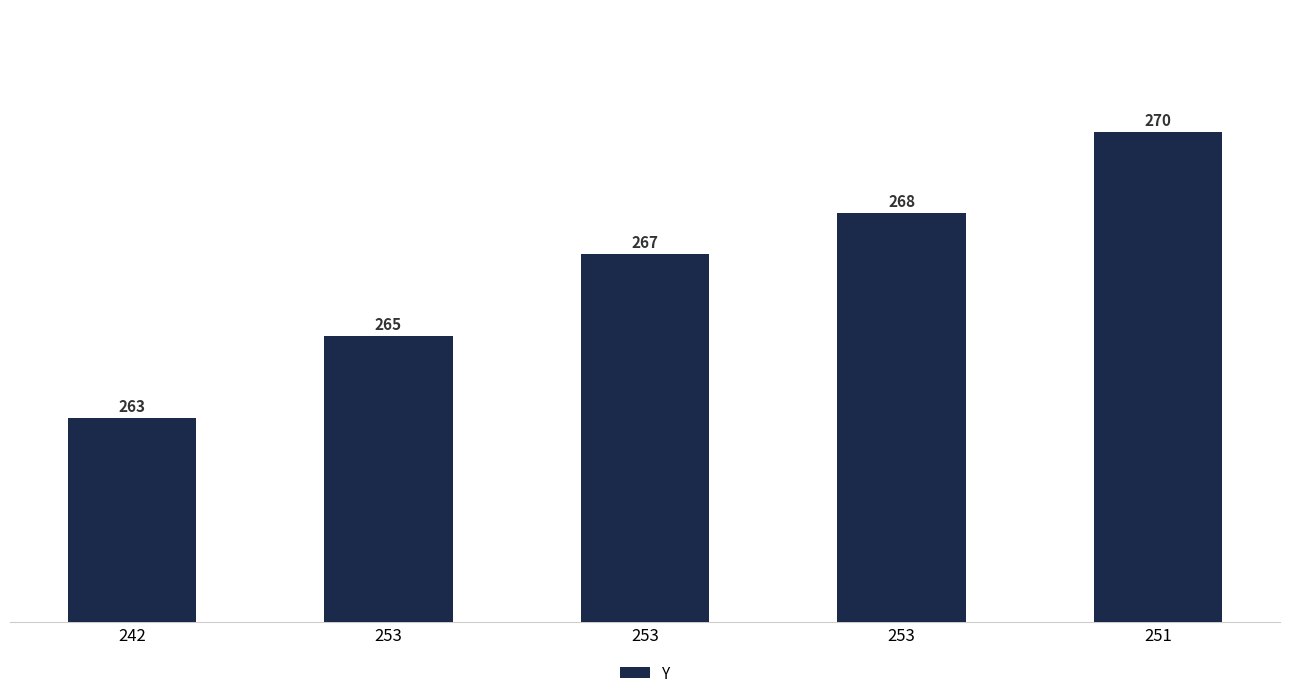

Read the value at 251.

270